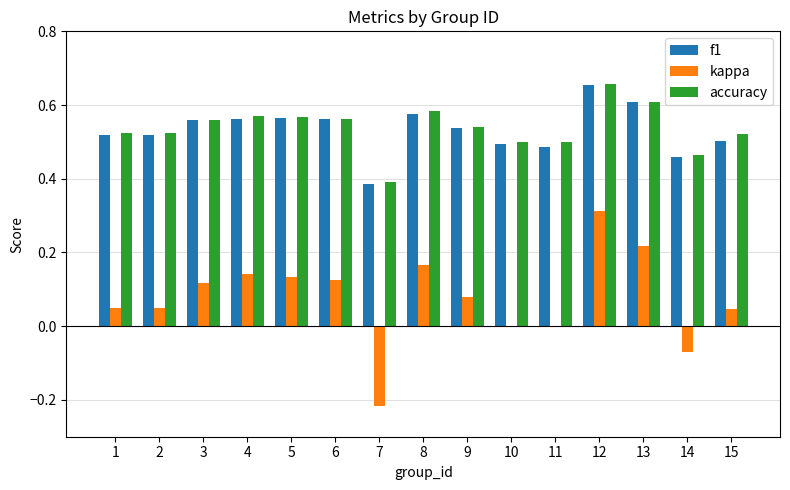

Are the bars horizontal?

No